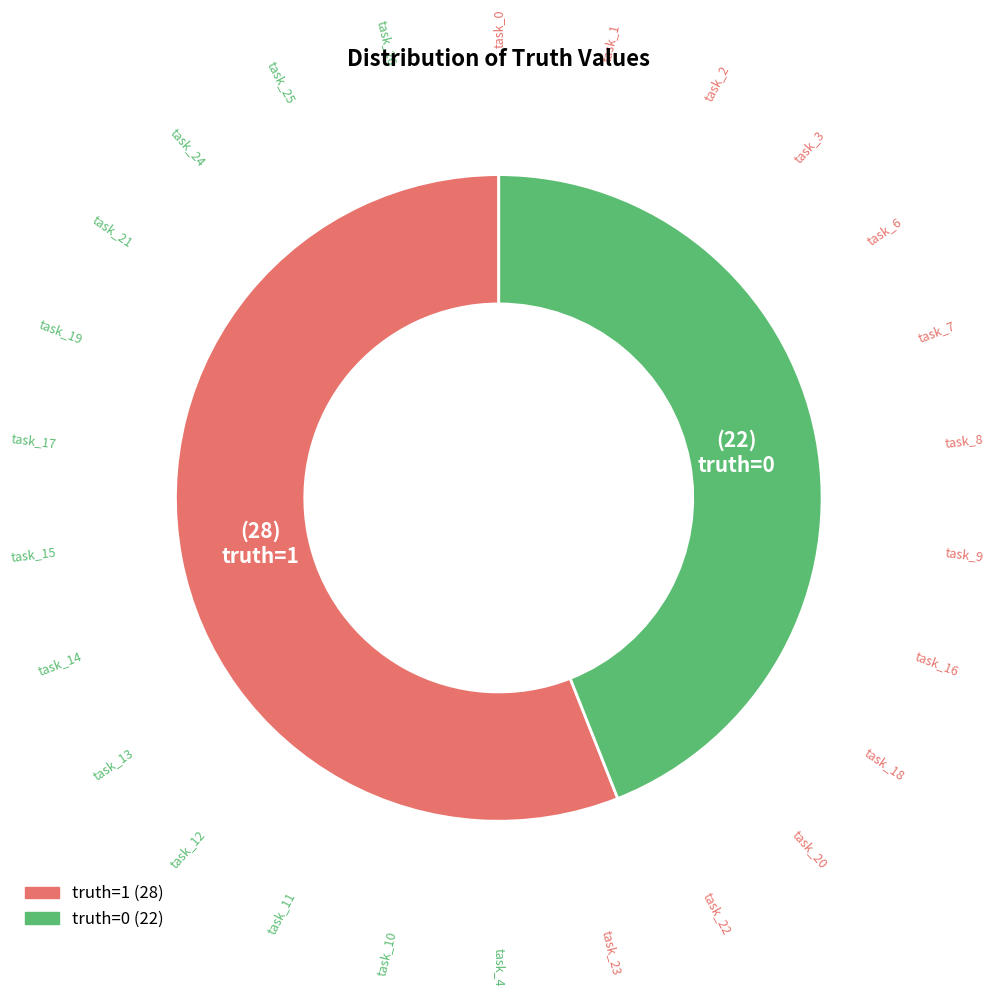

Which category has the smallest portion of the pie?

truth=0